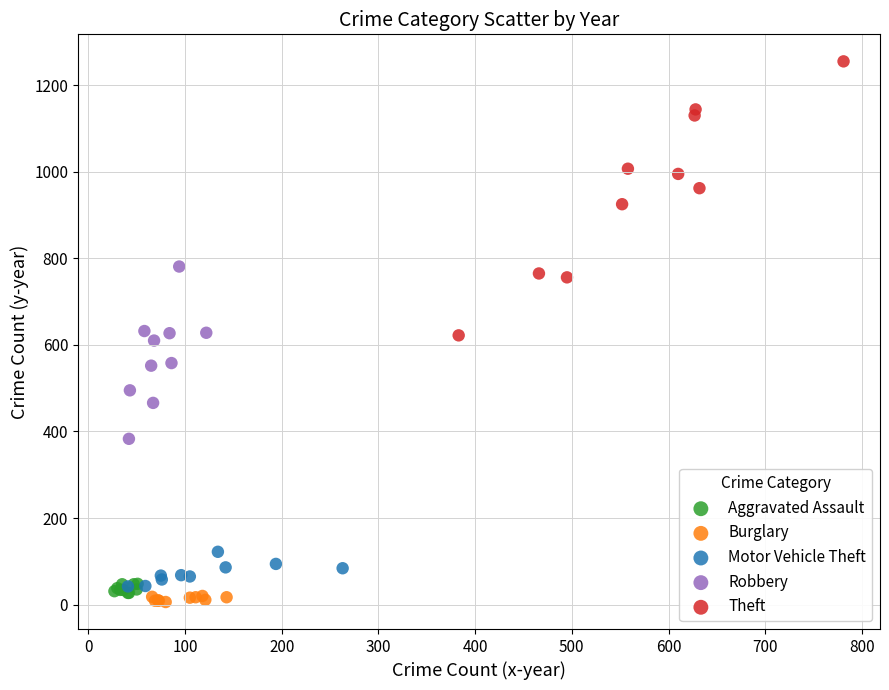

Which series contains the highest Y value?

Theft